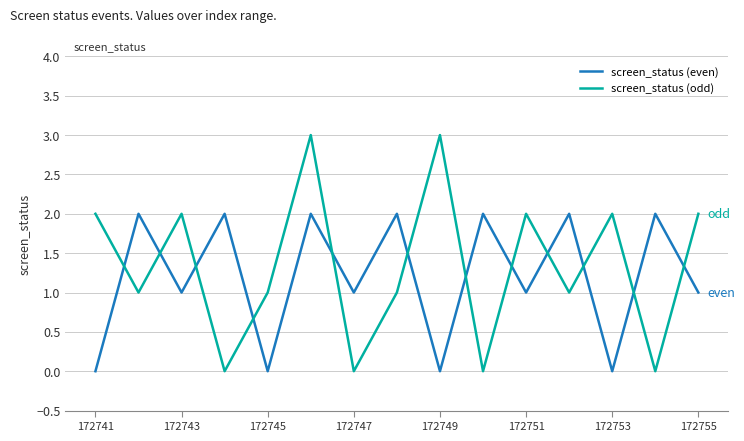

Which series has the widest spread of values?

screen_status (odd)